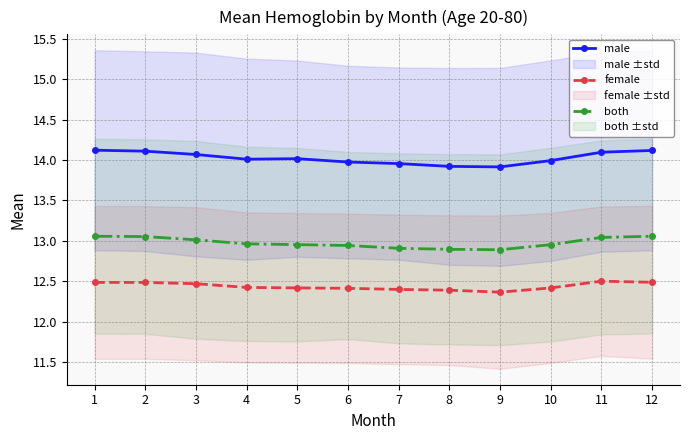

Rank the series by their maximum value, from lowest to highest.

female, both, male